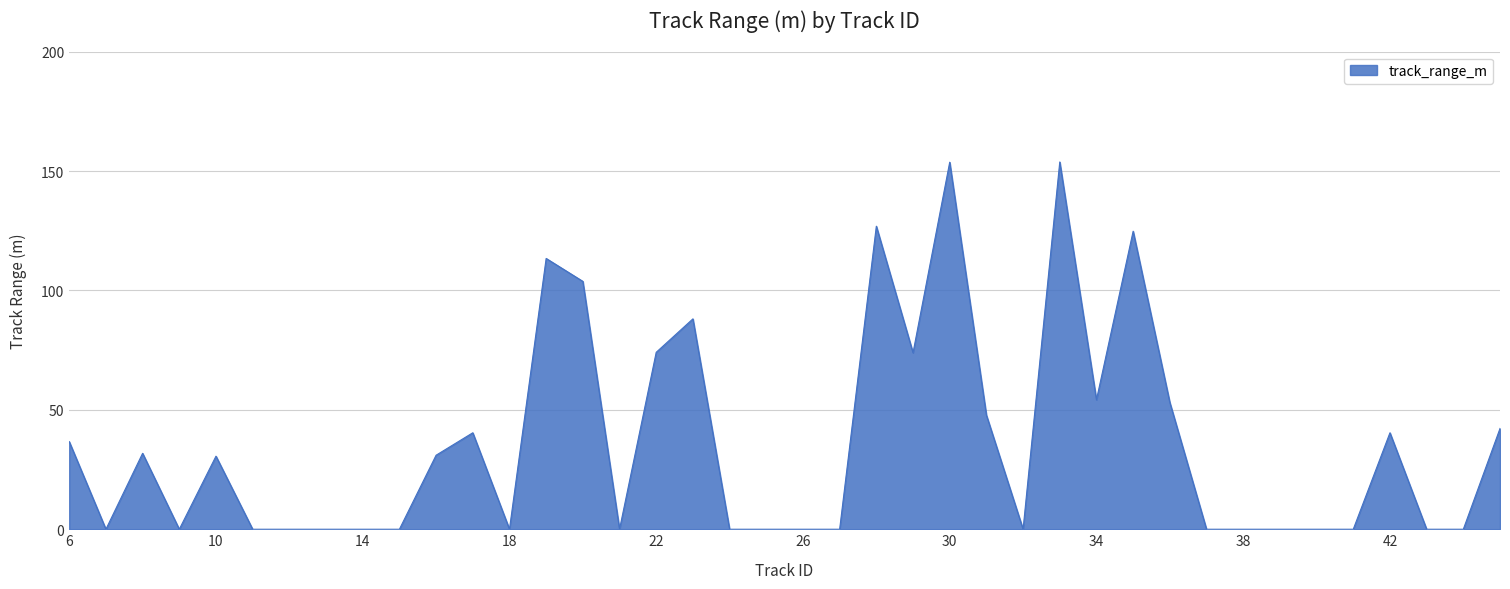

What is the greatest value displayed?

153.8